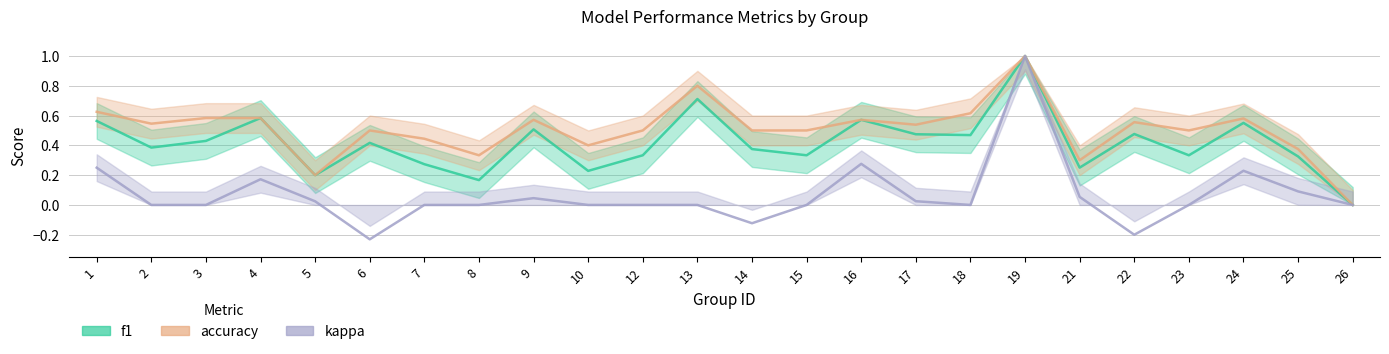

What is the sum of the f1 values at 2 and 17?

0.9